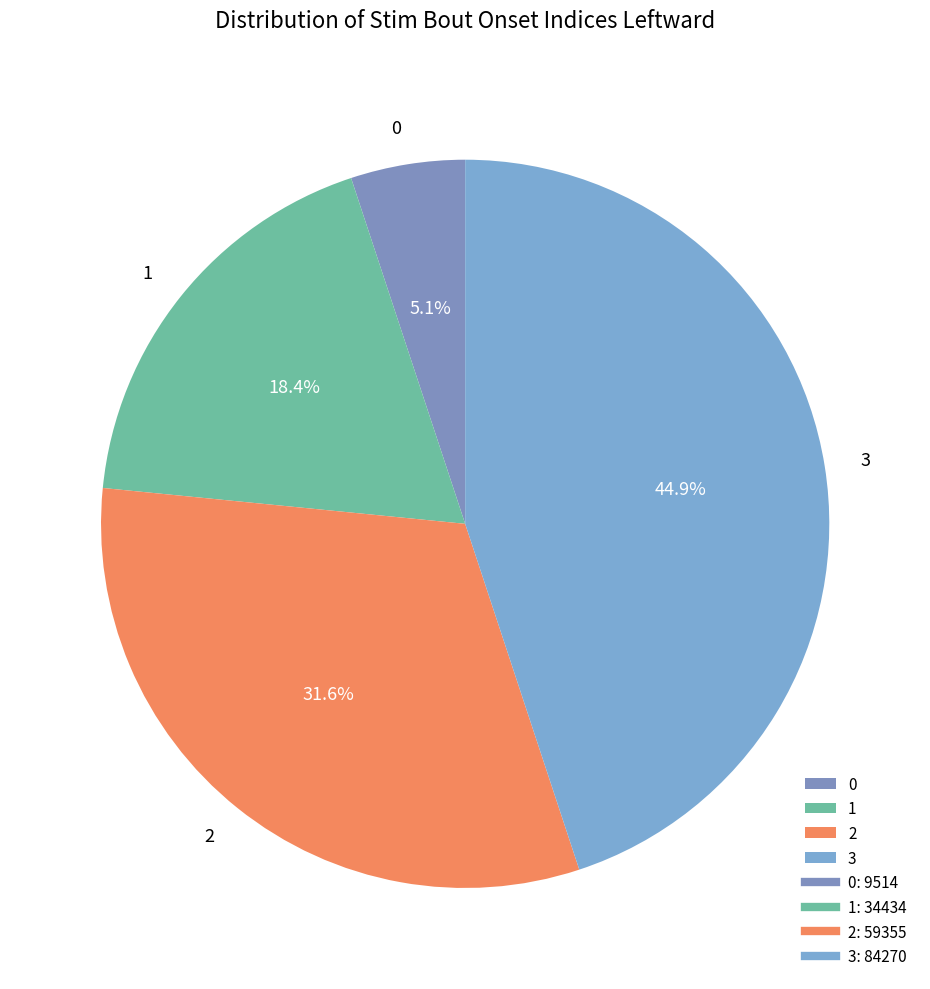

The 2 slice represents 20% of the pie. True or false?

False